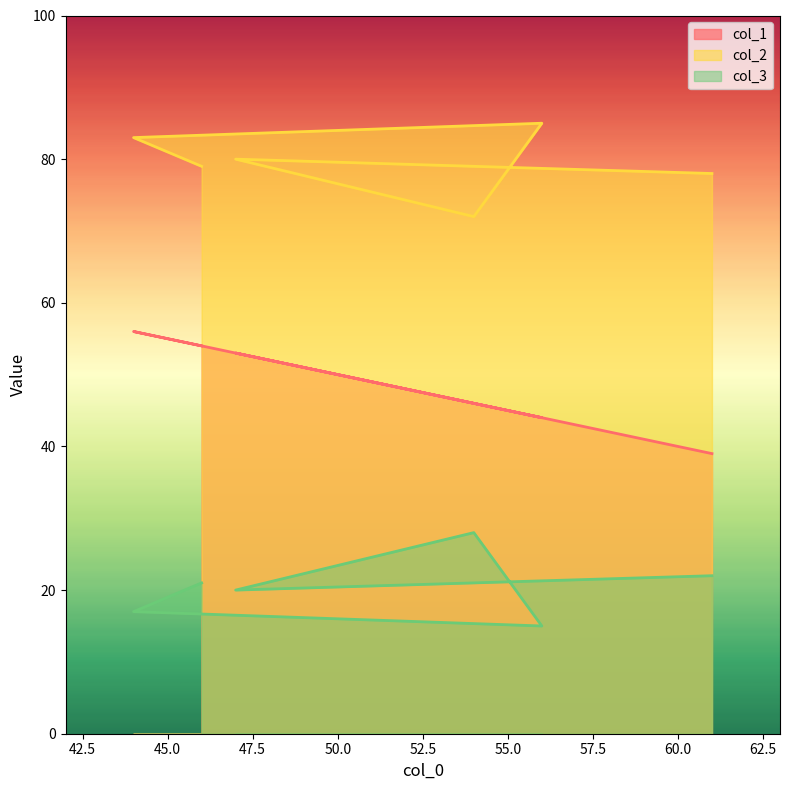

What is the value of the col_2 point at the 5th from the left?

80